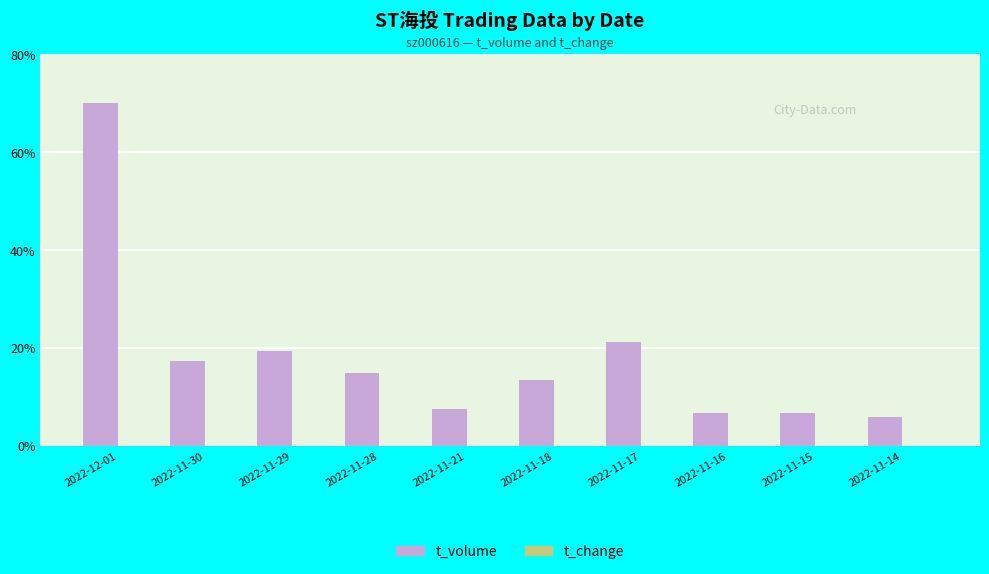

The value of t_change at 2022-11-29 is 2.1. True or false?

True